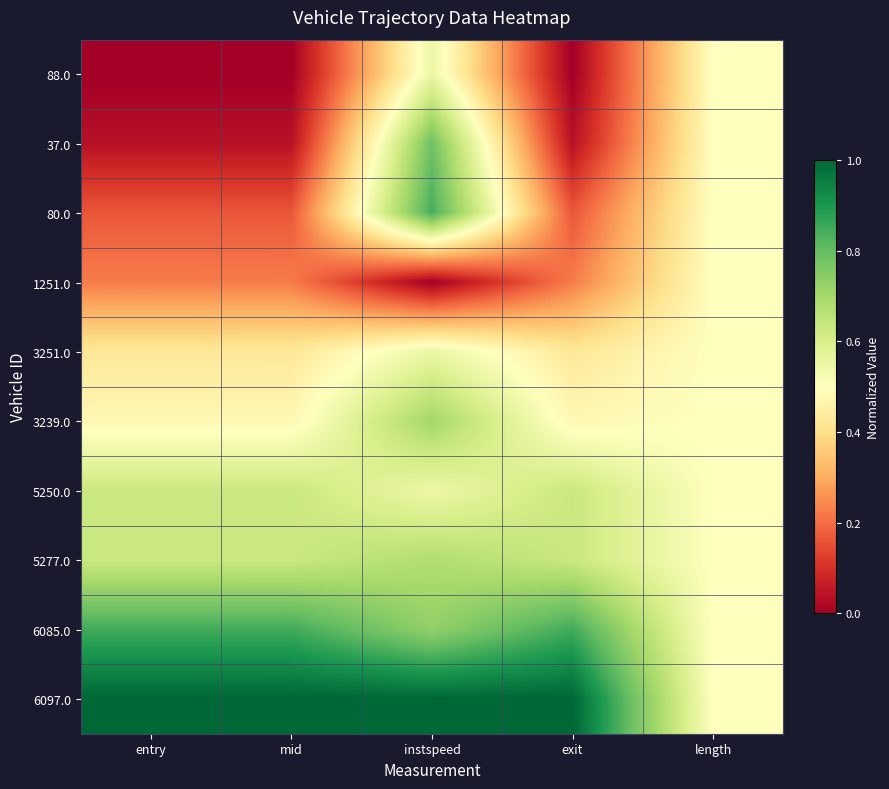

Between mid and instspeed, which is larger?

instspeed